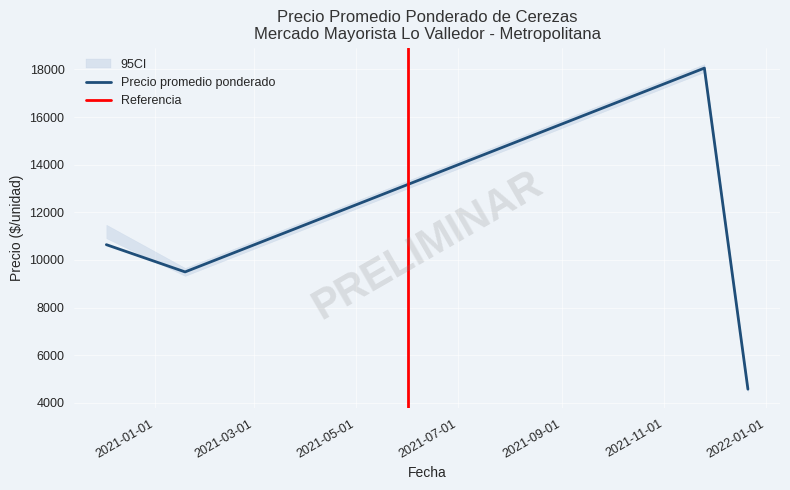

Between 29 and 34, which series saw the biggest shift?

Precio promedio ponderado